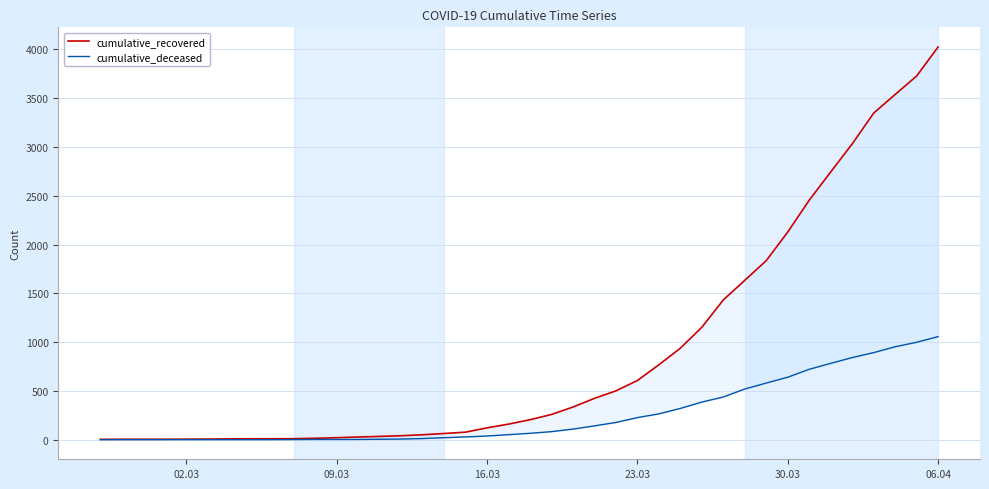

How many data points does each series have?

40